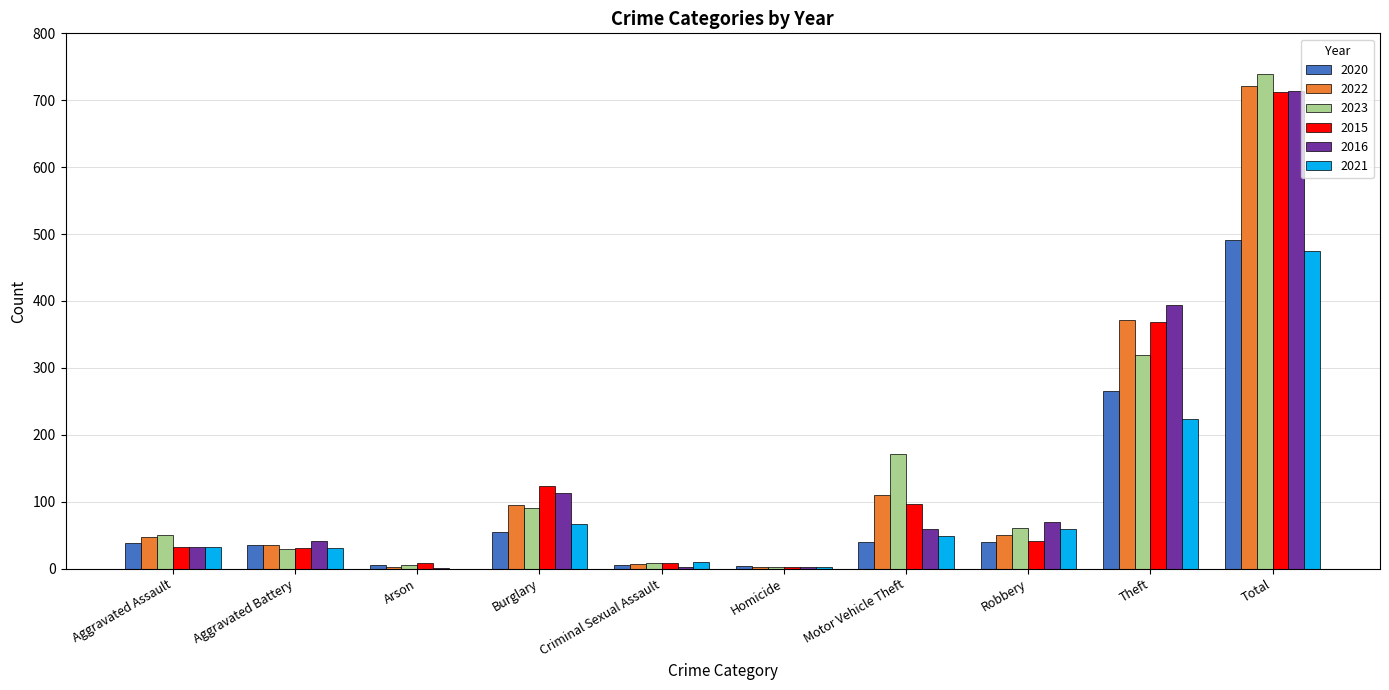

What is the highest value of the 2022 series?

722